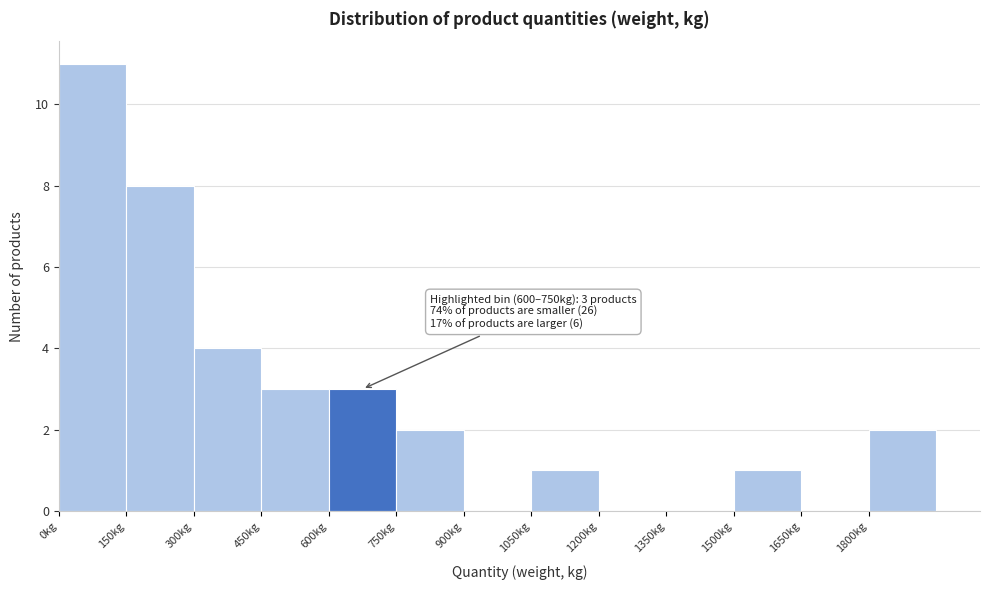

Which range on the x-axis has the tallest bar?

0 to 150